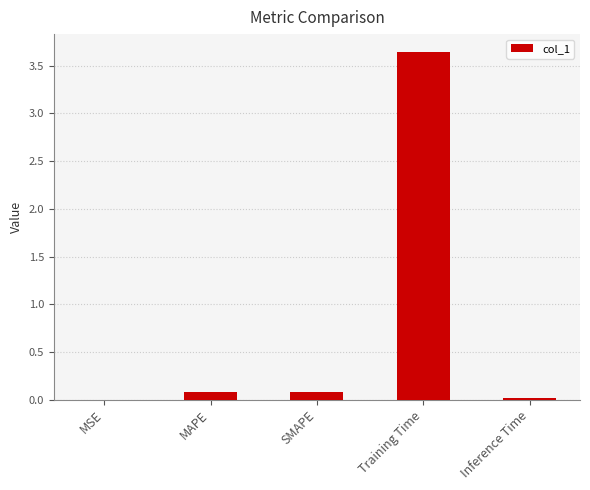

What is the change in value from MSE to SMAPE?

+0.1